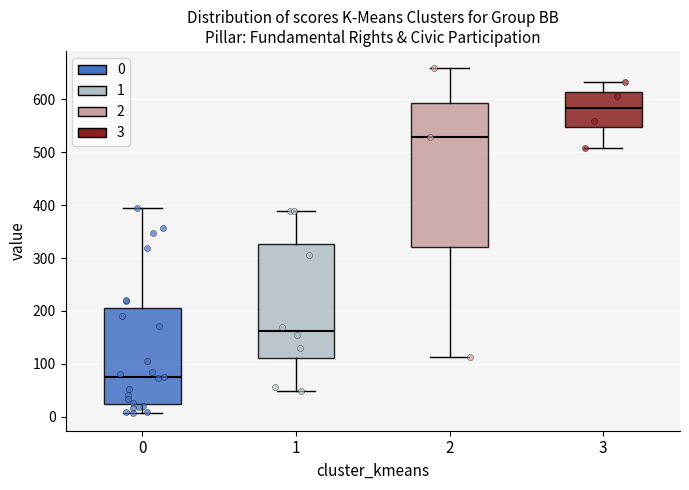

Reading left to right, transcribe this box plot: for each box, give where its median line is, the range the box spans, and where its two whiskers end, as read against the y-axis. The values are not printed on the chart, so give them approximately, as read against the axis.

0: median 80, box 20 to 210, whiskers 10 to 400
1: median 160, box 110 to 330, whiskers 50 to 390
2: median 530, box 320 to 590, whiskers 110 to 660
3: median 580, box 550 to 610, whiskers 510 to 630